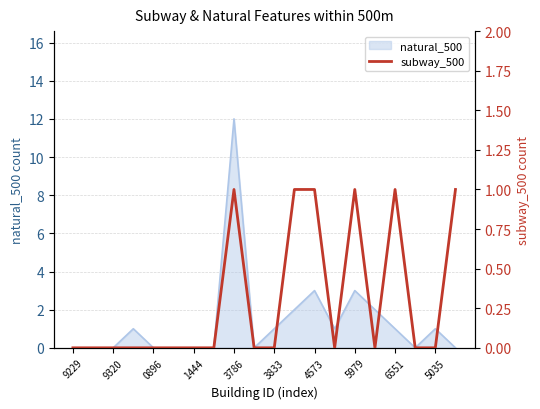

Which category has the lowest value across all series?

9229